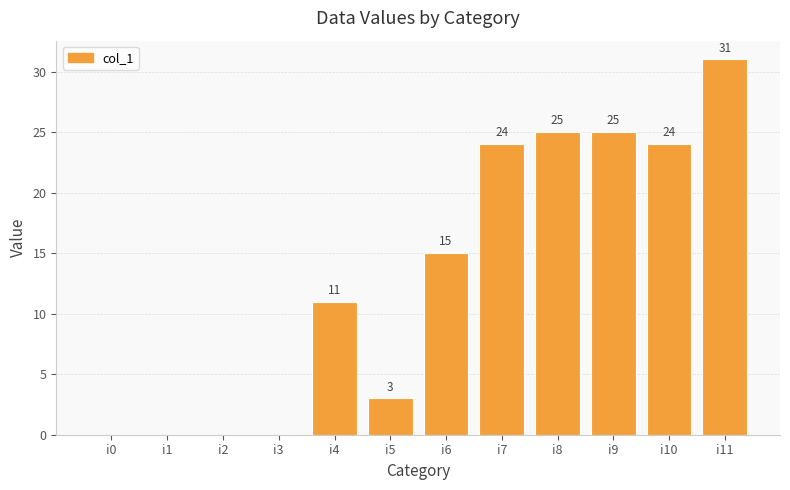

Which category has the highest value across all series?

i11